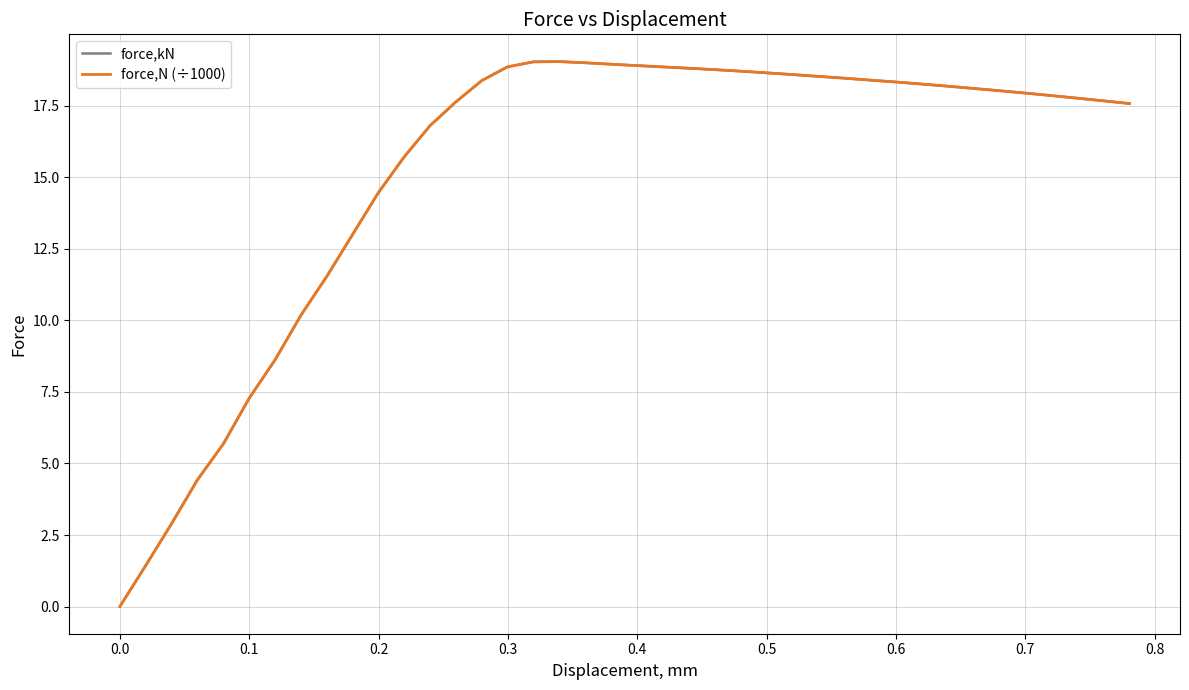

What is the maximum value shown in the chart?

19.0